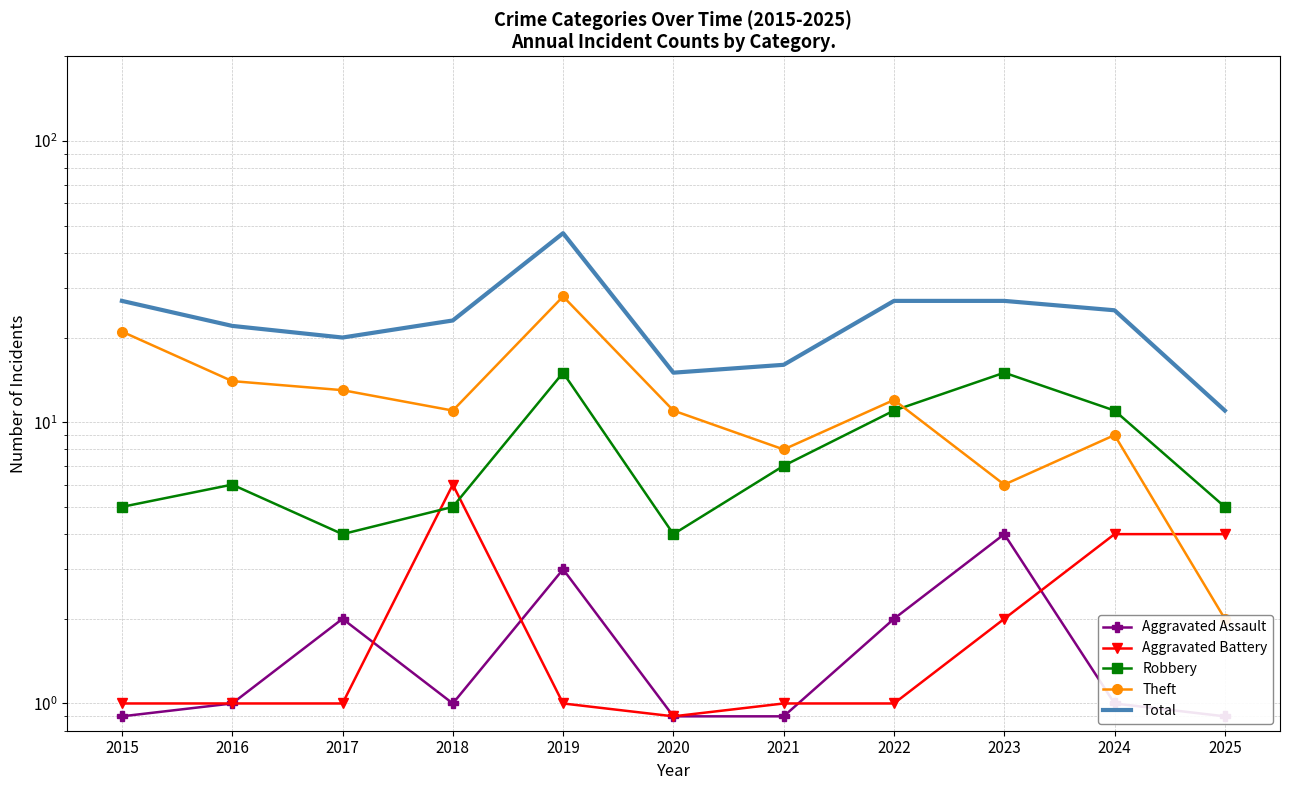

The Aggravated Assault series shows 1.4 at 2019. True or false?

False